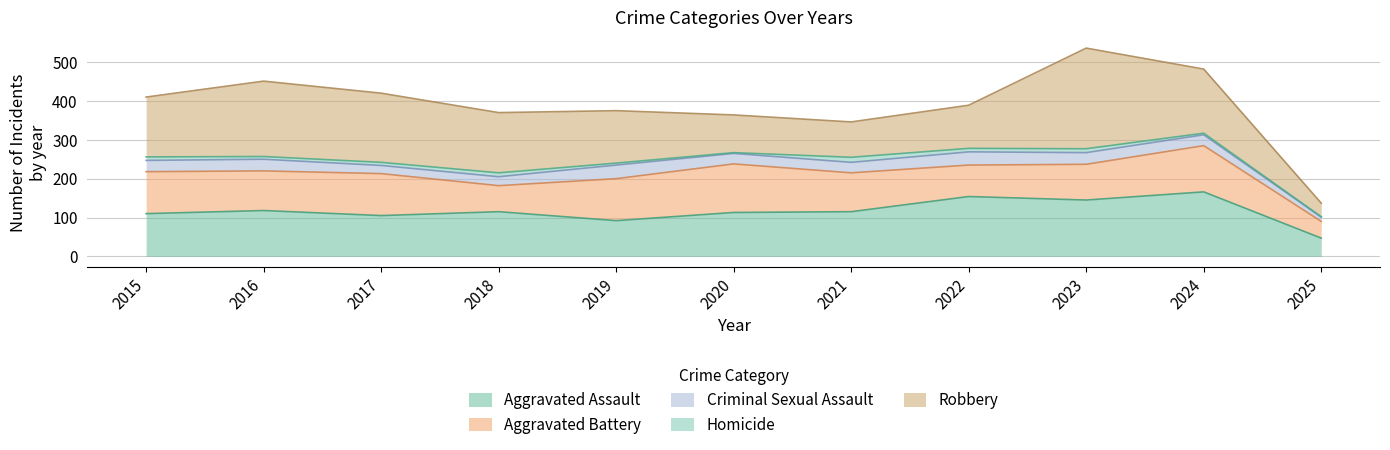

Which series changed the most between 2022 and 2023?

Robbery